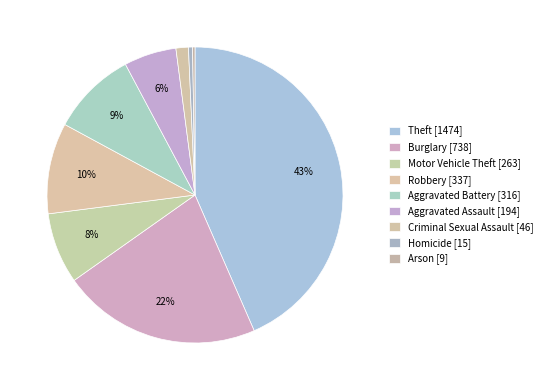

Which slice is the largest?

Theft